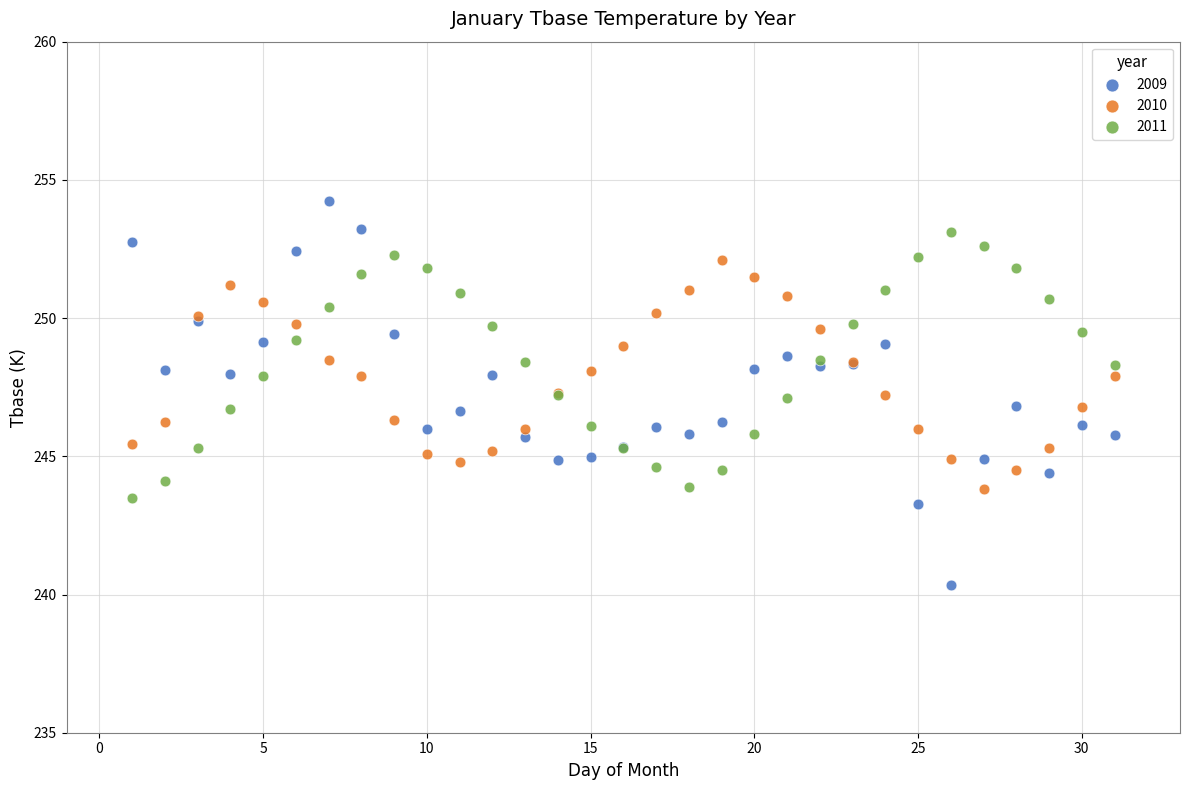

Which series reaches the maximum Y coordinate?

2009